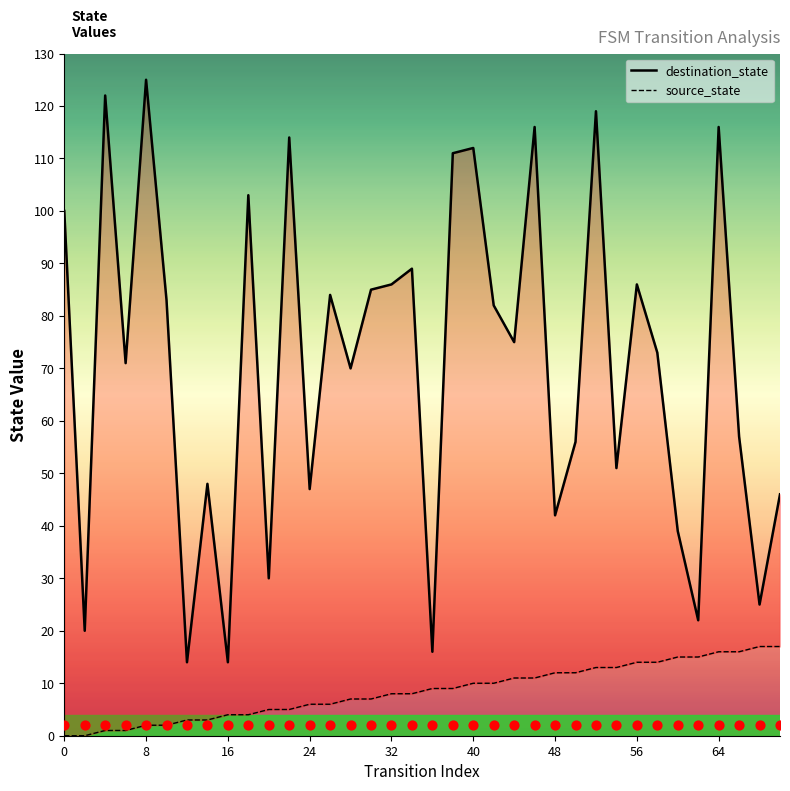

At how many categories does at least one series exceed 111?

7